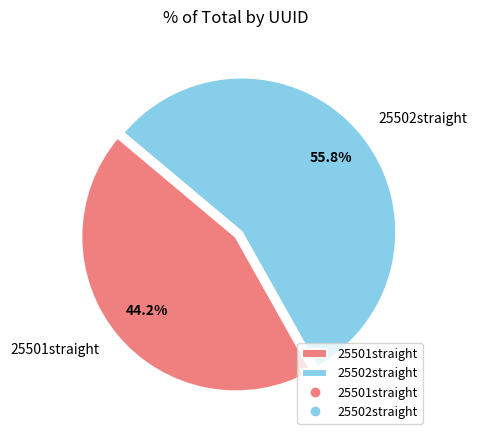

Which category has the biggest portion of the pie?

25502straight